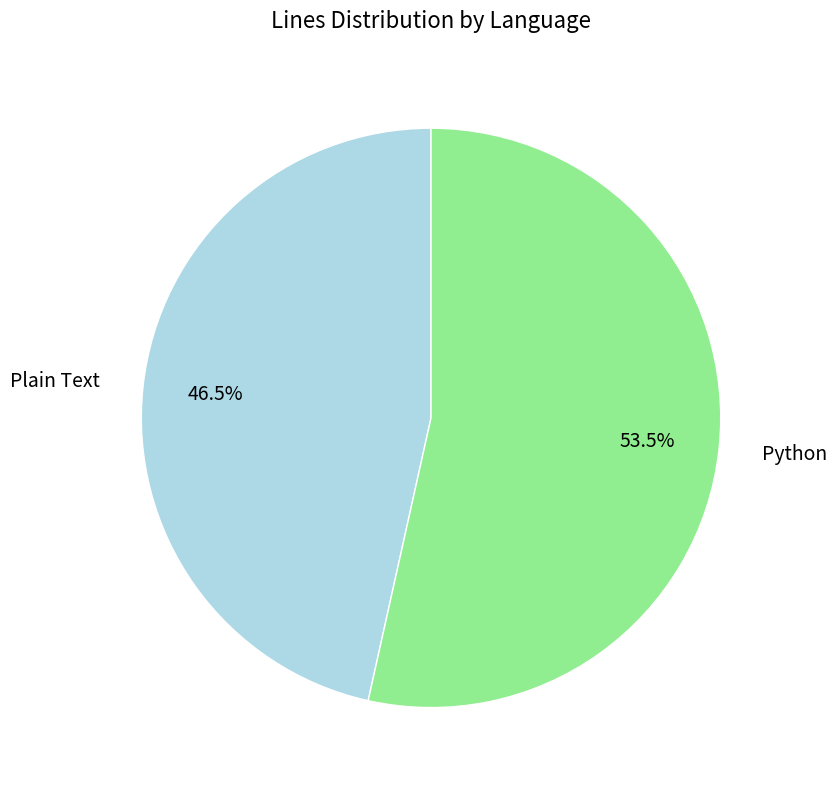

Combined, do Python and Plain Text account for over 50%?

Yes